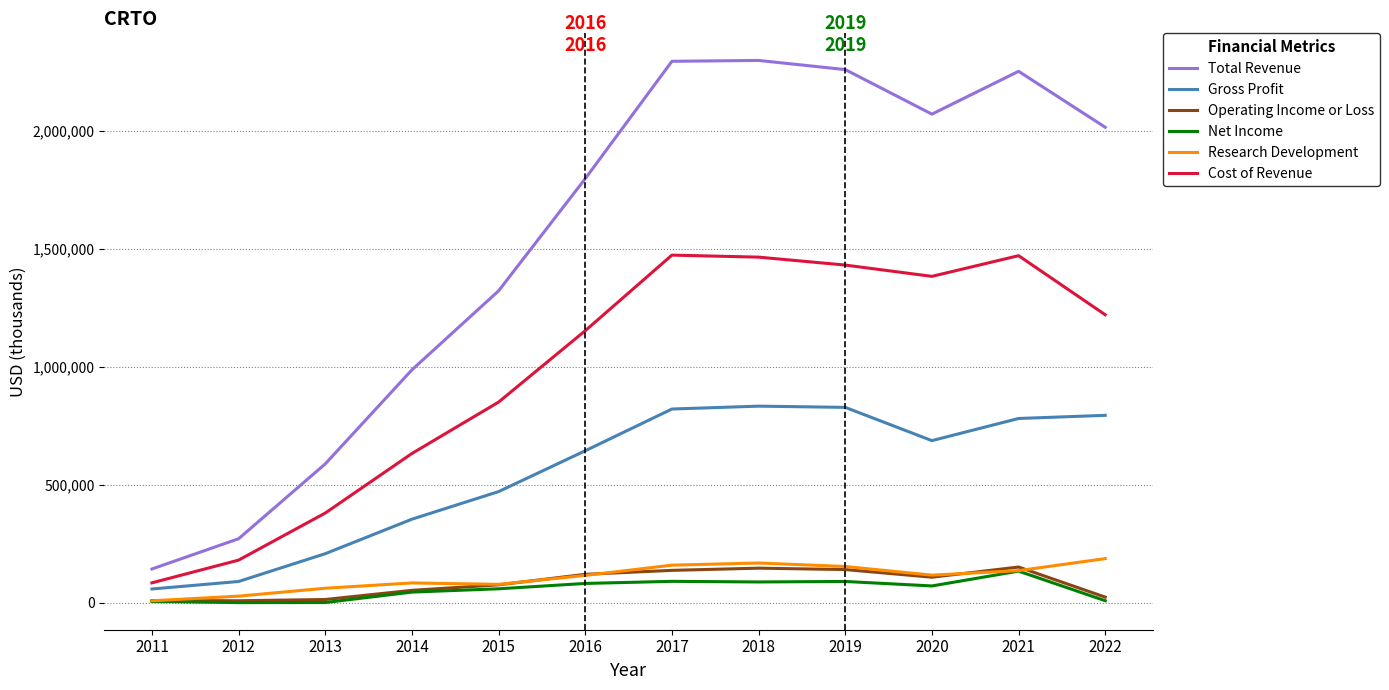

At how many categories does at least one series exceed 2197230?

4